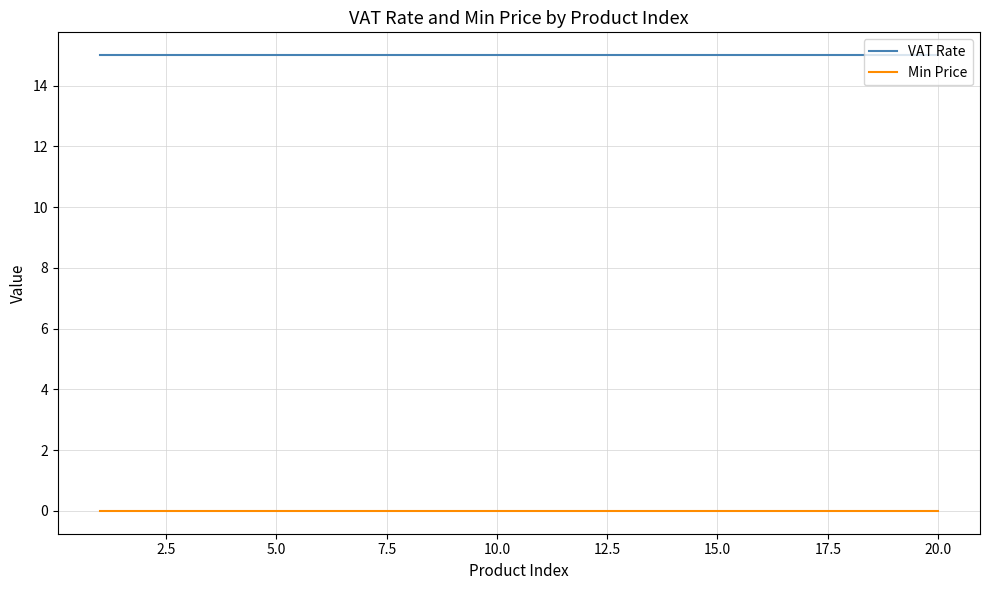

Rank the series by their maximum value, from lowest to highest.

Min Price, VAT Rate